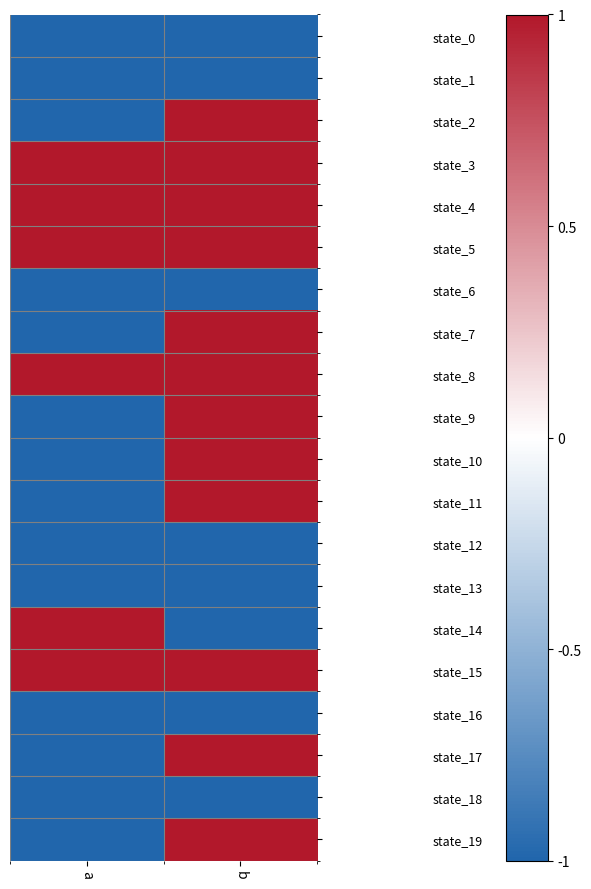

What is the minimum value shown in the chart?

-1